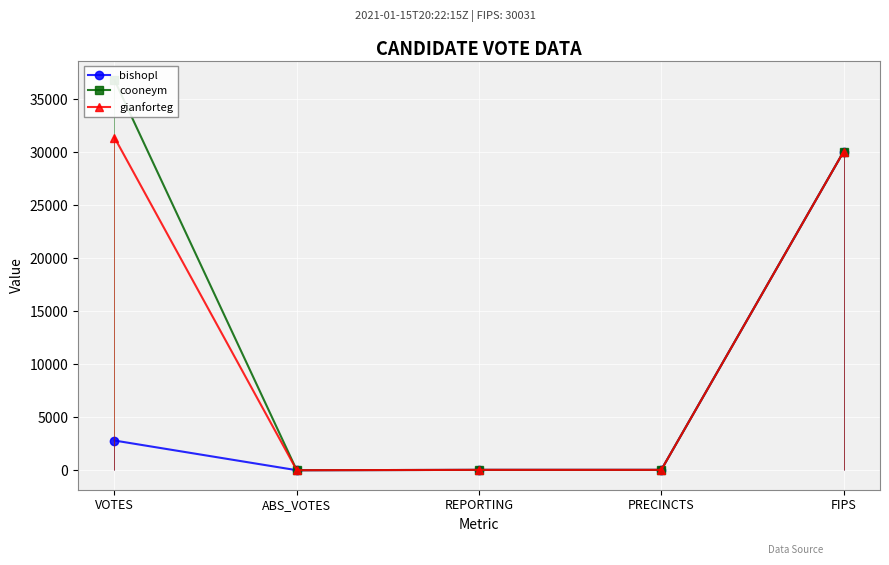

List the series in order of their overall mean, highest first.

cooneym, gianforteg, bishopl